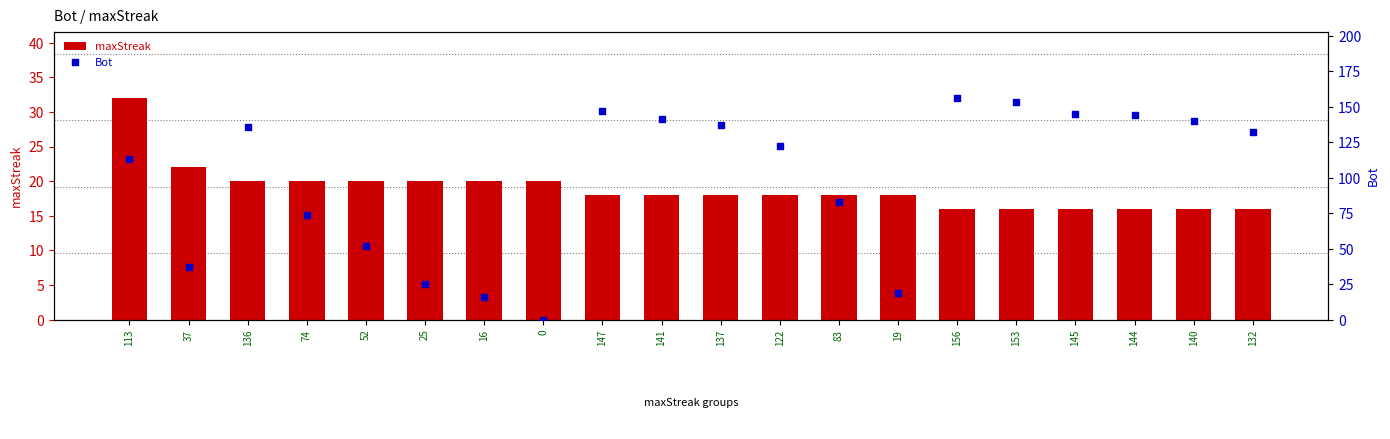

What is the total value across all series at 141?

159